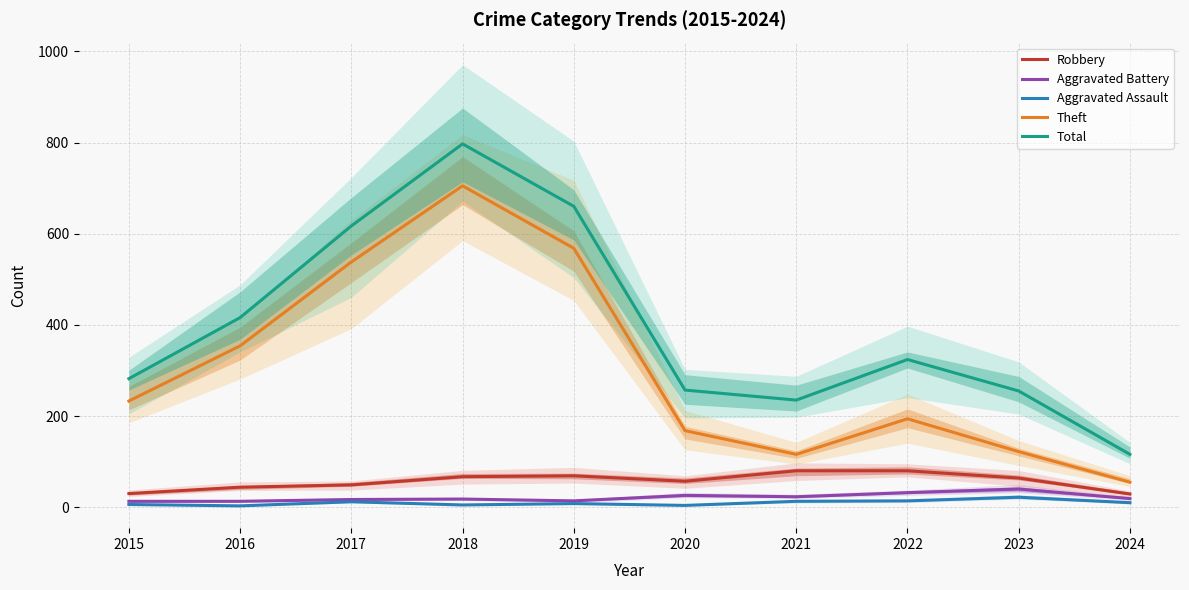

At which category does Theft reach its first local peak?

2018